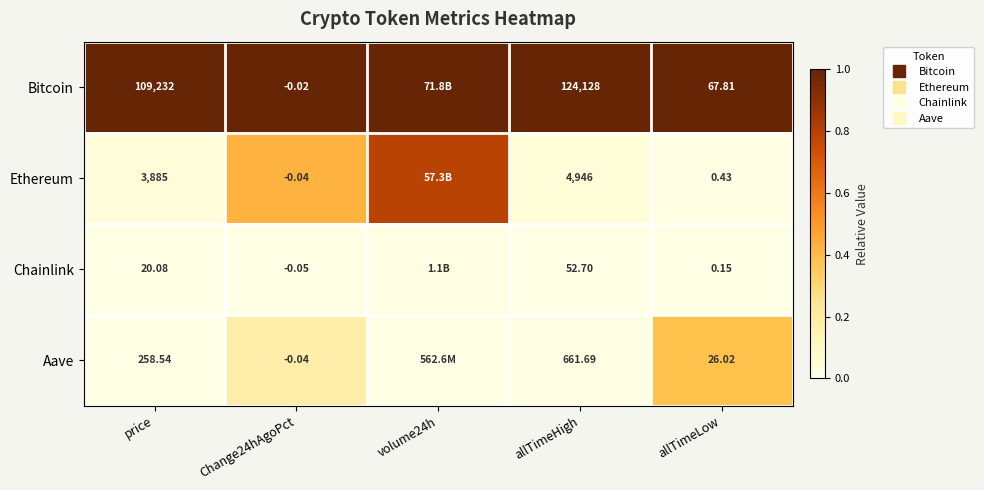

Rank the series by their maximum value, from lowest to highest.

Chainlink, Aave, Ethereum, Bitcoin